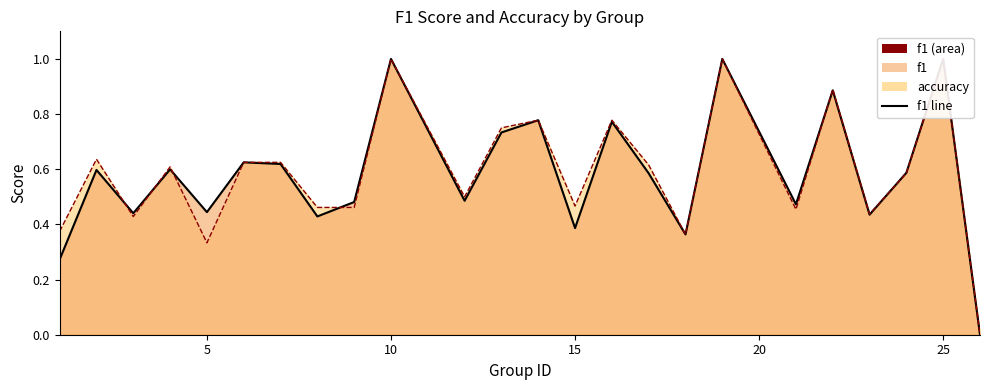

After their last crossing, which series has the higher values: f1 line or accuracy line?

f1 line